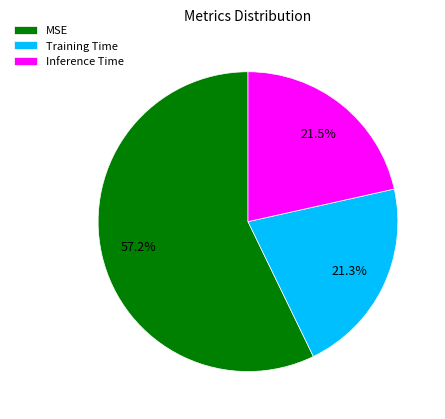

How many slices are in this pie chart?

3